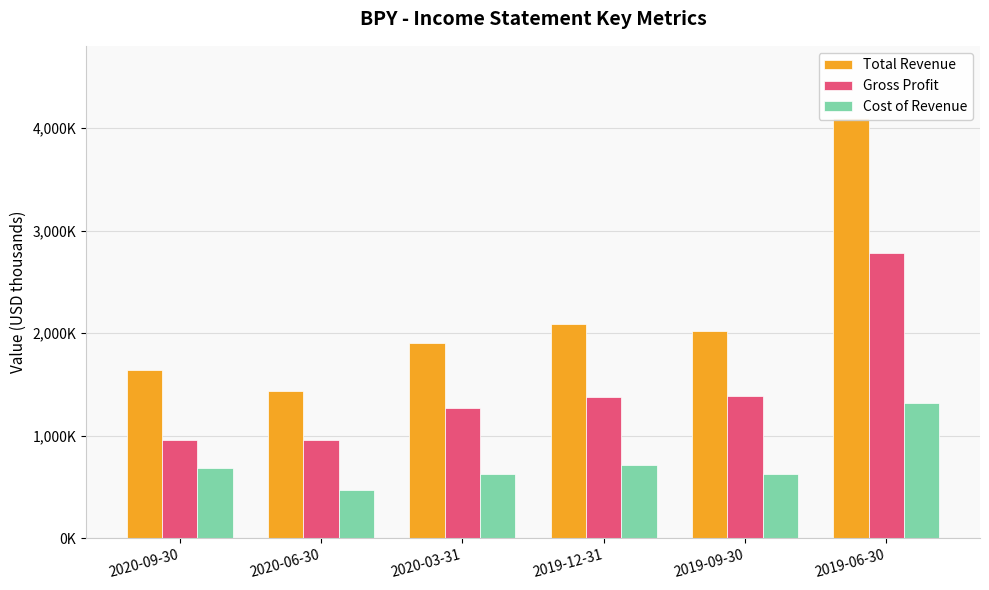

How many bars are there in total?

18